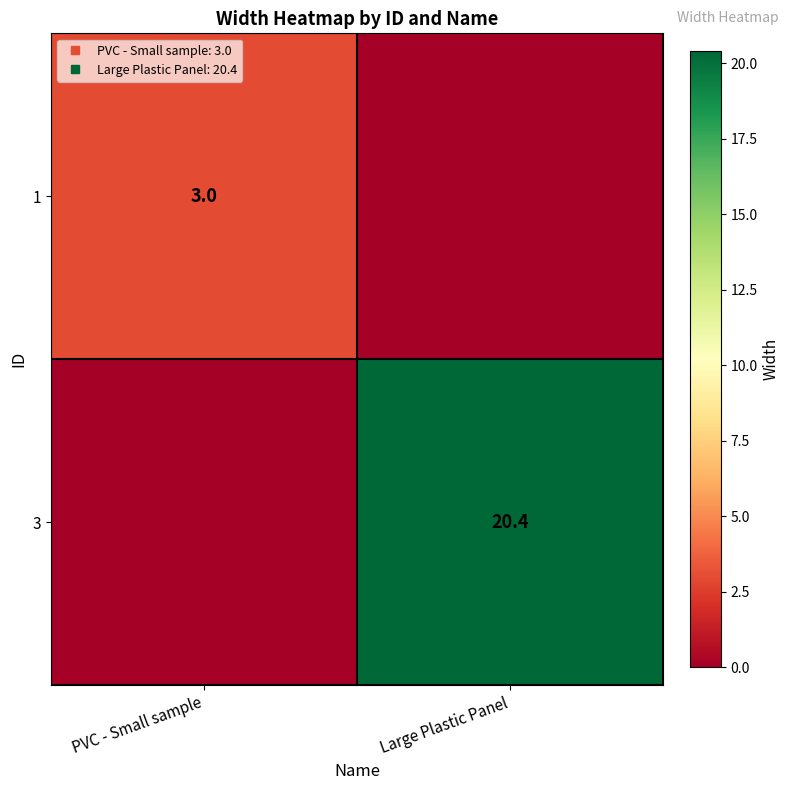

What is the average value of the 3 series?

10.2